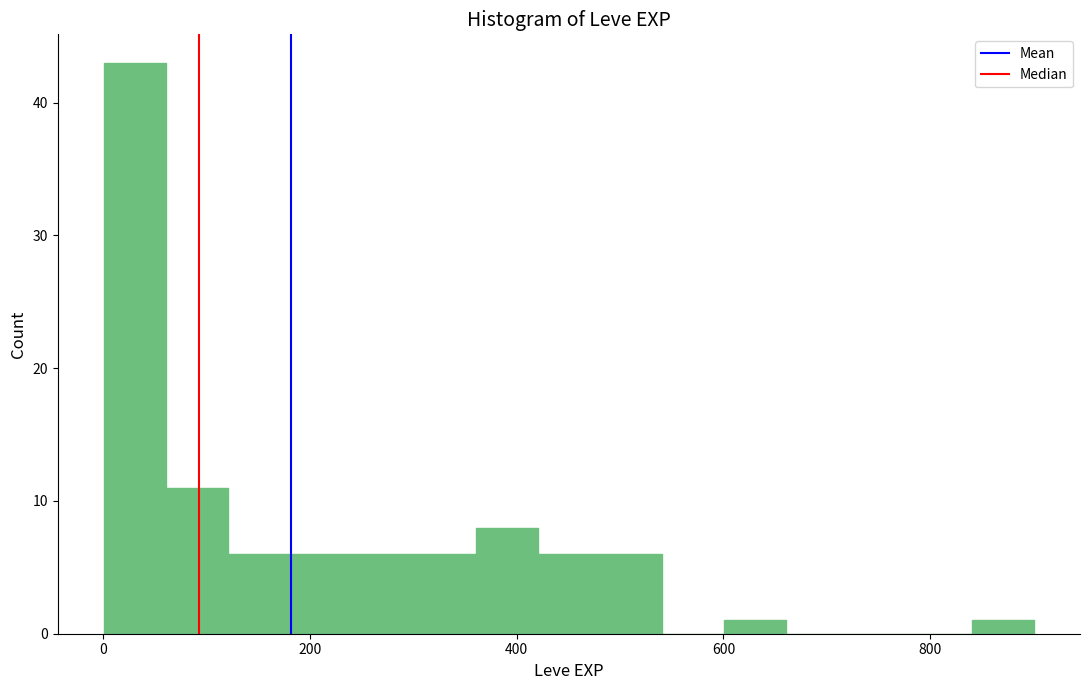

Around what value on the x-axis is the tallest bar? Give the approximate position of its centre, as read against the axis.

40